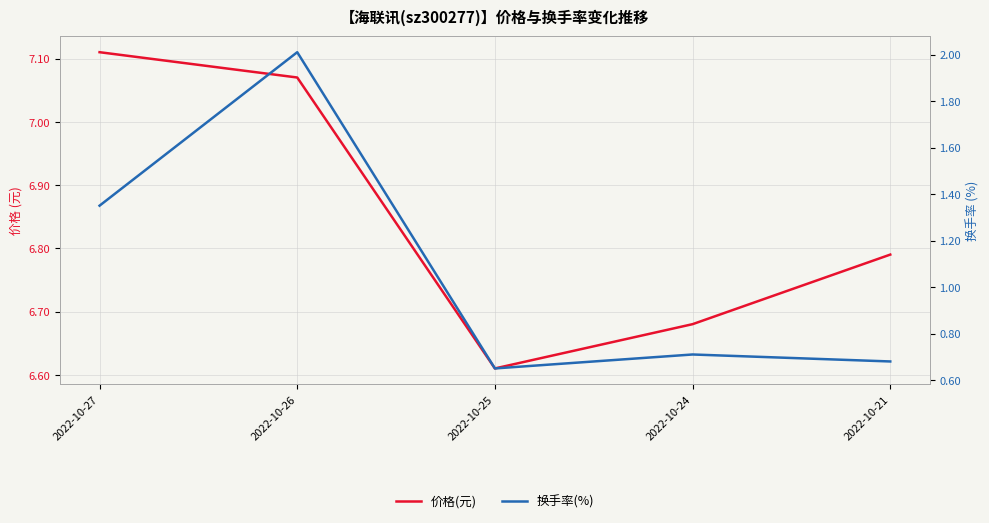

True or false: 换手率(%) and 价格(元) intersect in this chart.

False